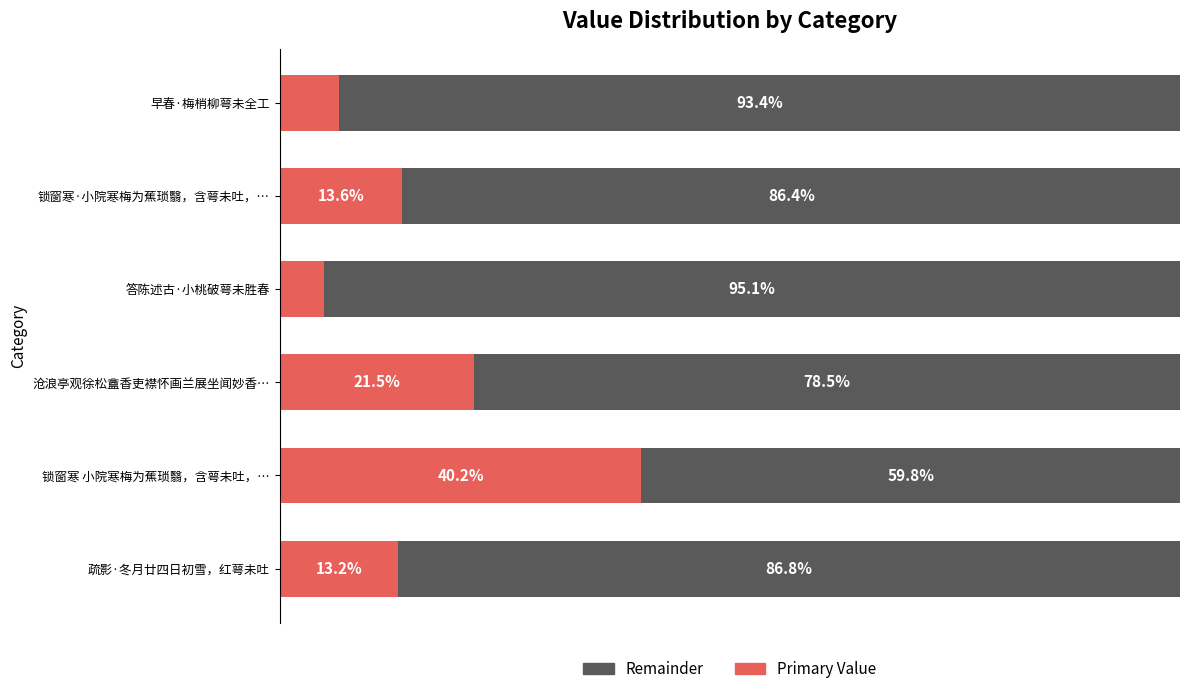

Which category has the highest value in the Primary Value series?

锁窗寒 小院寒梅为蕉琐翳，含萼未吐，…